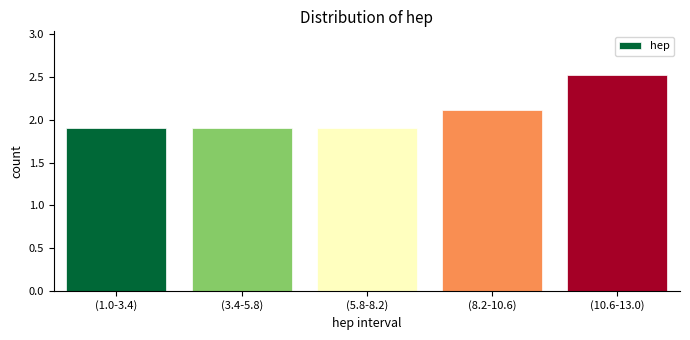

Approximately how many times larger is the value at (5.8-8.2) compared to (1.0-3.4)?

1.0